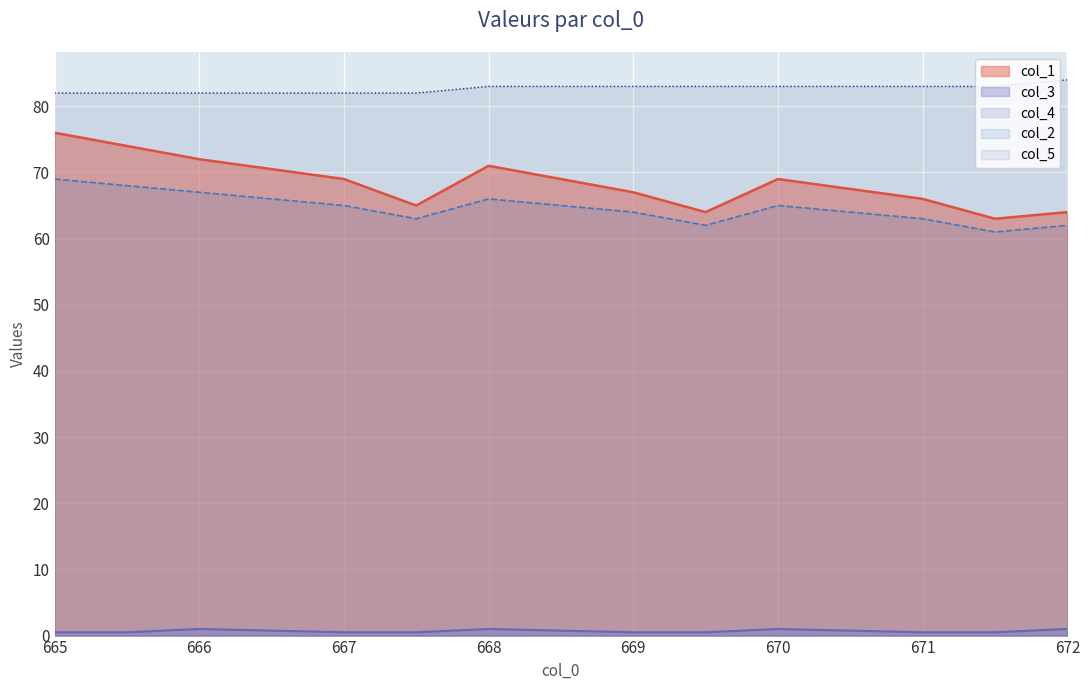

Reading left to right, list all the values displayed in this chart.

col_1: 665.0=76.0	665.5=74.0	666.0=72.0	667.0=69.0	667.5=65.0	668.0=71.0	669.0=67.0	669.5=64.0	670.0=69.0	671.0=66.0	671.5=63.0	672.0=64.0
col_2: 665.0=69.0	665.5=68.0	666.0=67.0	667.0=65.0	667.5=63.0	668.0=66.0	669.0=64.0	669.5=62.0	670.0=65.0	671.0=63.0	671.5=61.0	672.0=62.0
col_5: 665.0=82.0	665.5=82.0	666.0=82.0	667.0=82.0	667.5=82.0	668.0=83.0	669.0=83.0	669.5=83.0	670.0=83.0	671.0=83.0	671.5=83.0	672.0=84.0
col_3: 665.0=0.5	665.5=0.5	666.0=1.0	667.0=0.5	667.5=0.5	668.0=1.0	669.0=0.5	669.5=0.5	670.0=1.0	671.0=0.5	671.5=0.5	672.0=1.0